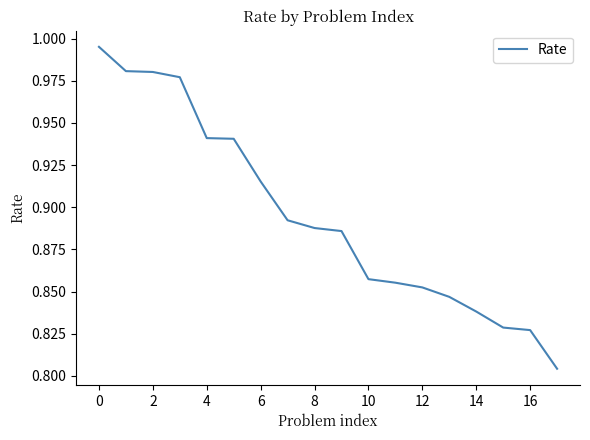

What is the label of the 3rd point from the right?

15